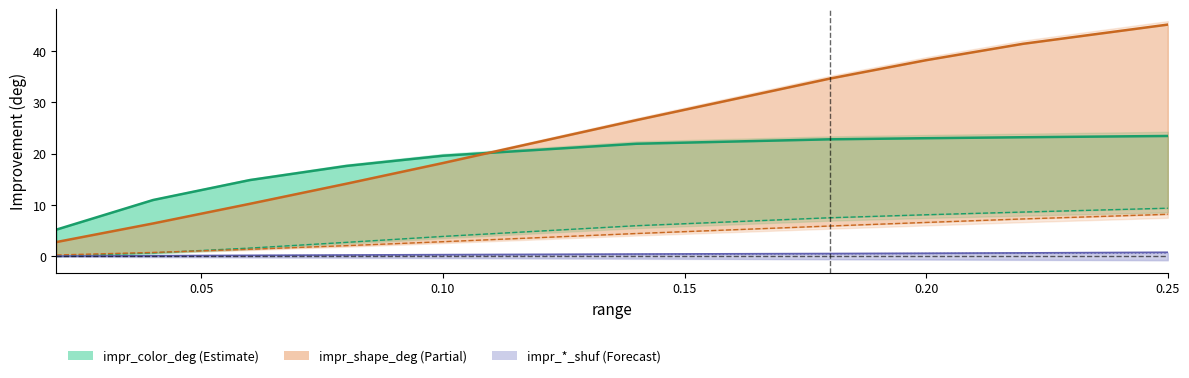

What is the highest value of the impr_shape_shuf_sem series?

0.7